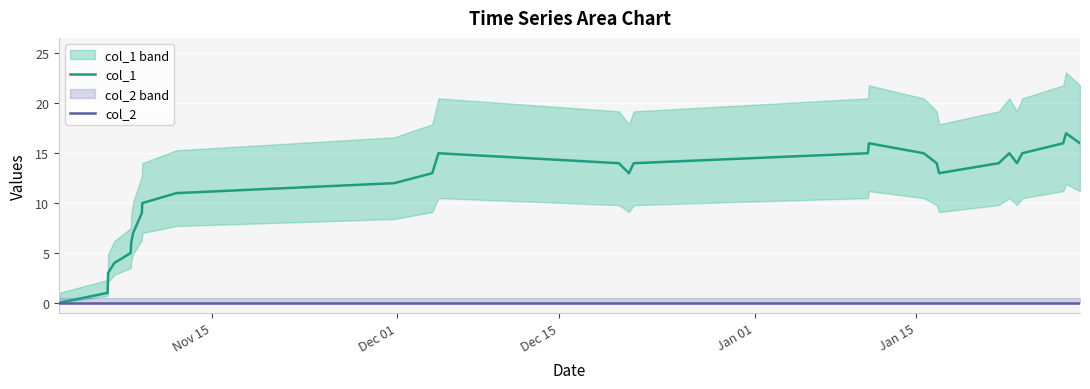

List the series in order of their overall mean, highest first.

col_1, col_2